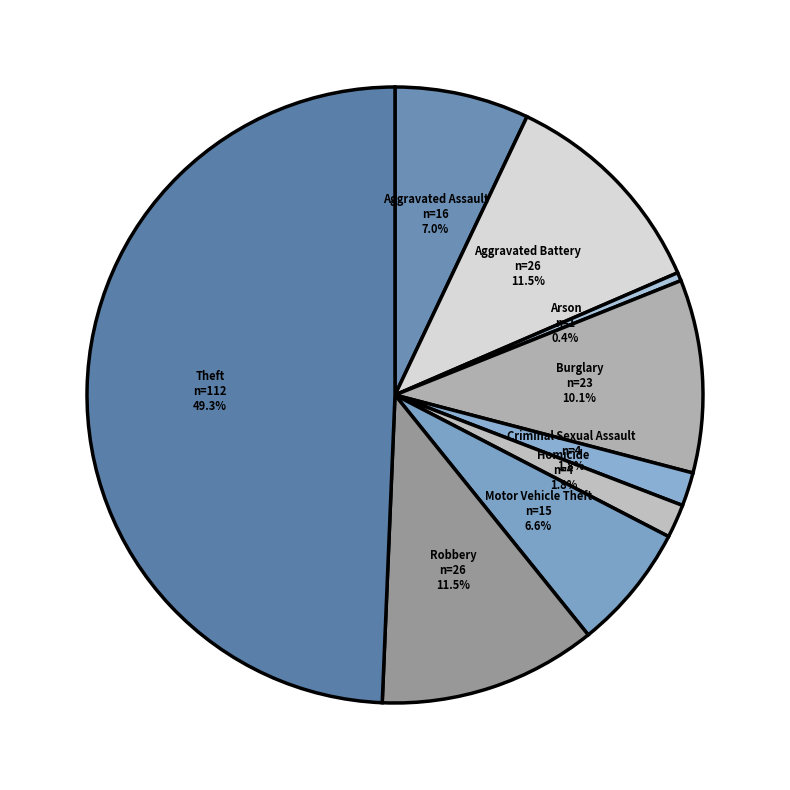

Does Arson represent more than half of the total?

No